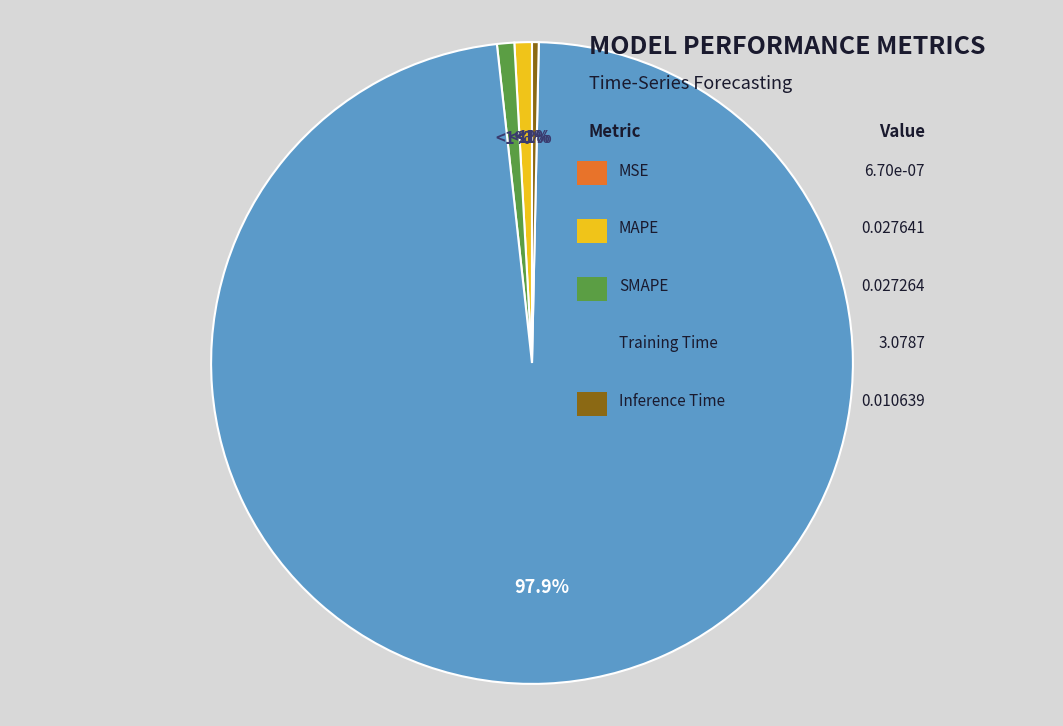

Which category has the smallest portion of the pie?

MSE